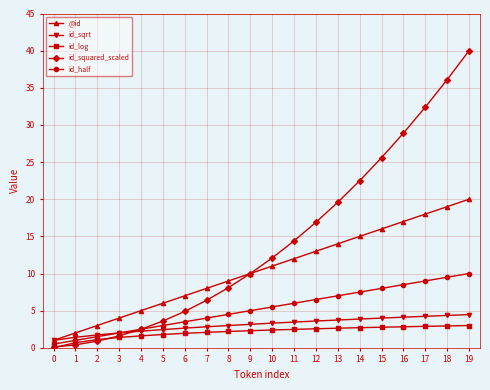

Which series has the largest total across all categories?

id_squared_scaled